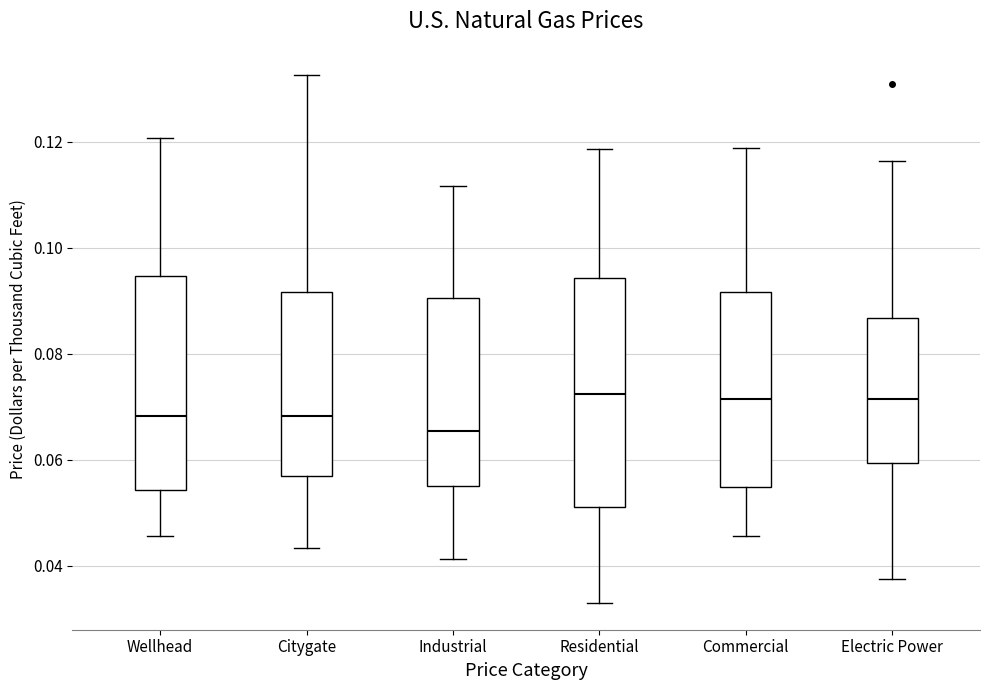

Where does the median line of the box for Industrial sit on the y-axis? The values are not printed on the chart, so give them approximately, as read against the axis.

0.066